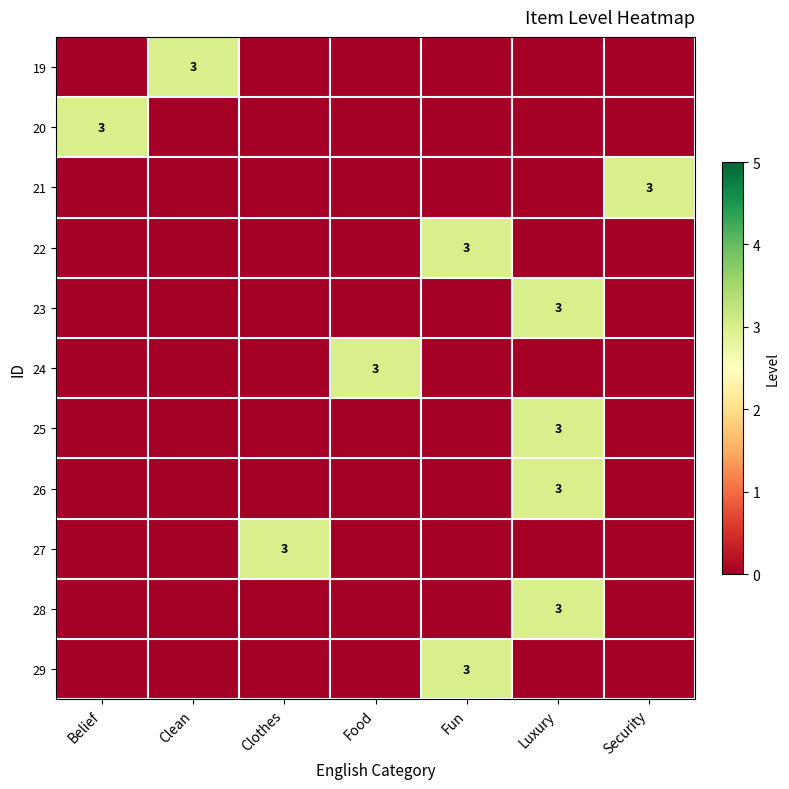

What is the total value across all series at Food?

3